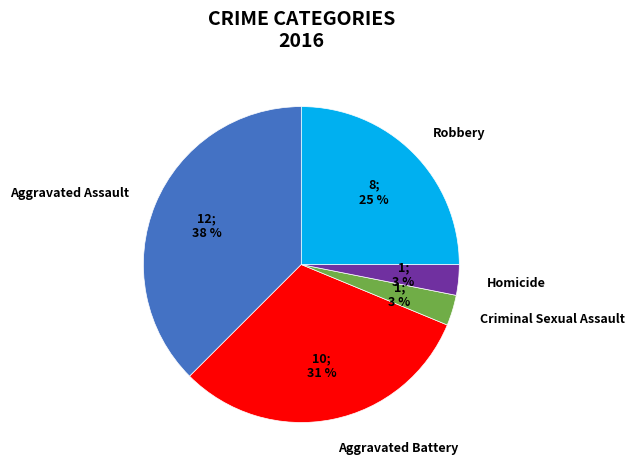

To the nearest percent, what portion does Criminal Sexual Assault represent?

3%